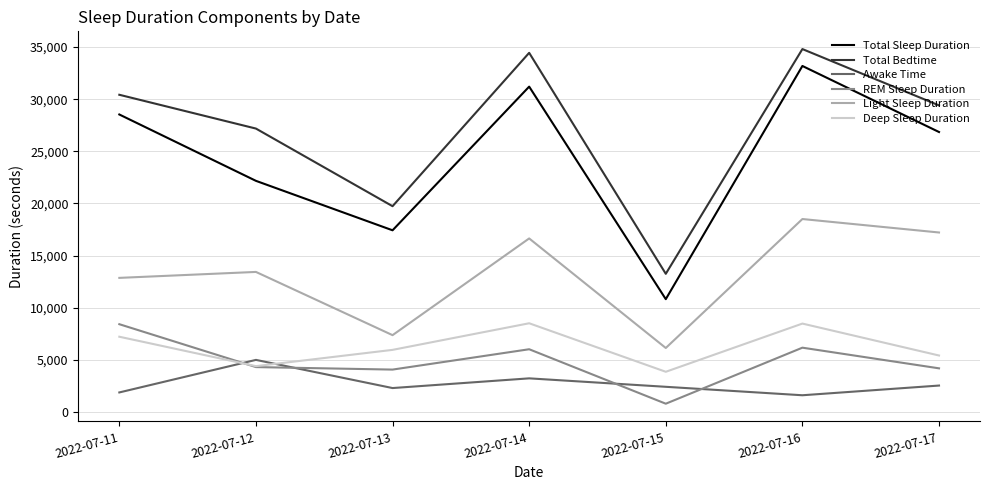

Rank the categories by Total Bedtime value from lowest to highest.

2022-07-15, 2022-07-13, 2022-07-12, 2022-07-17, 2022-07-11, 2022-07-14, 2022-07-16